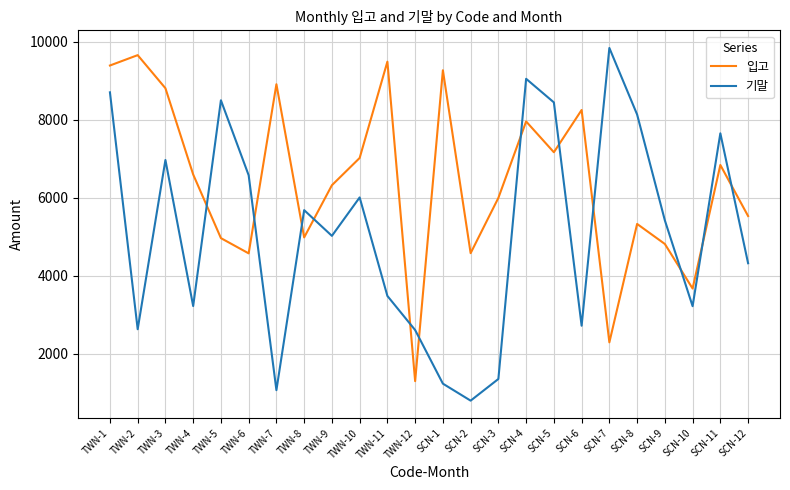

Does the chart have visible grid lines?

Yes